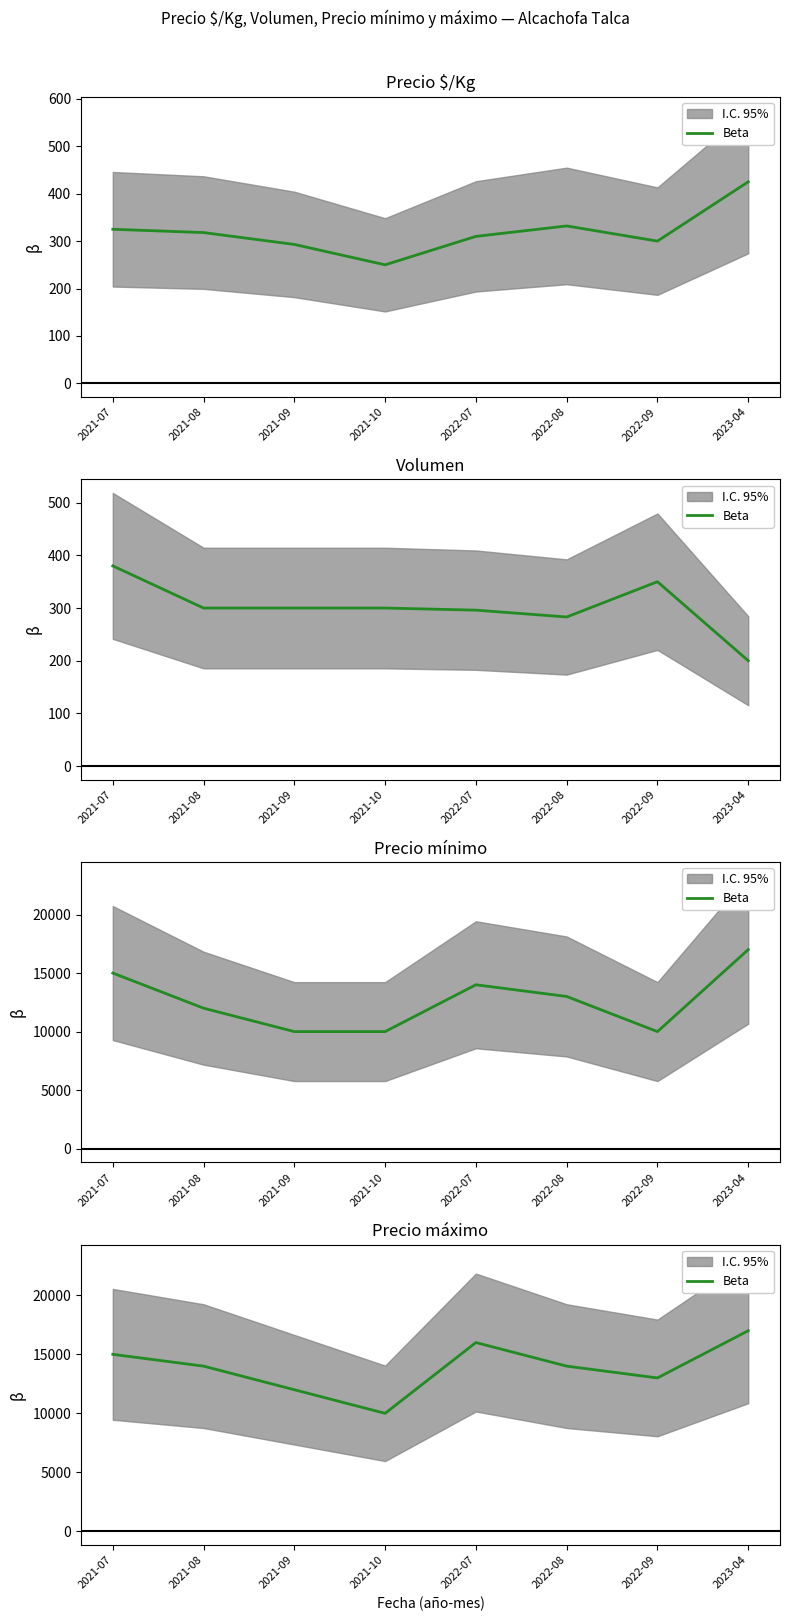

At which label does the data first exceed 14000?

2021-07